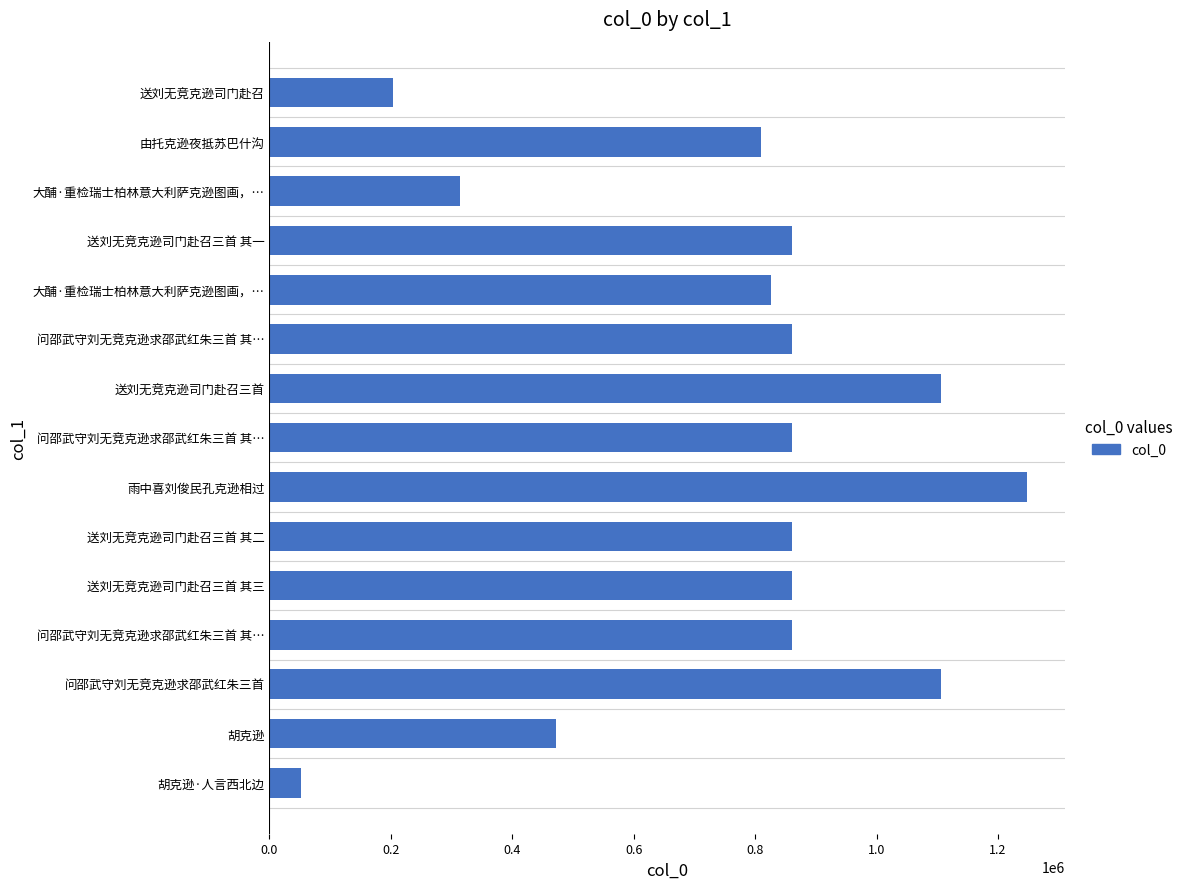

Are the bars grouped side by side (vs. stacked)?

No